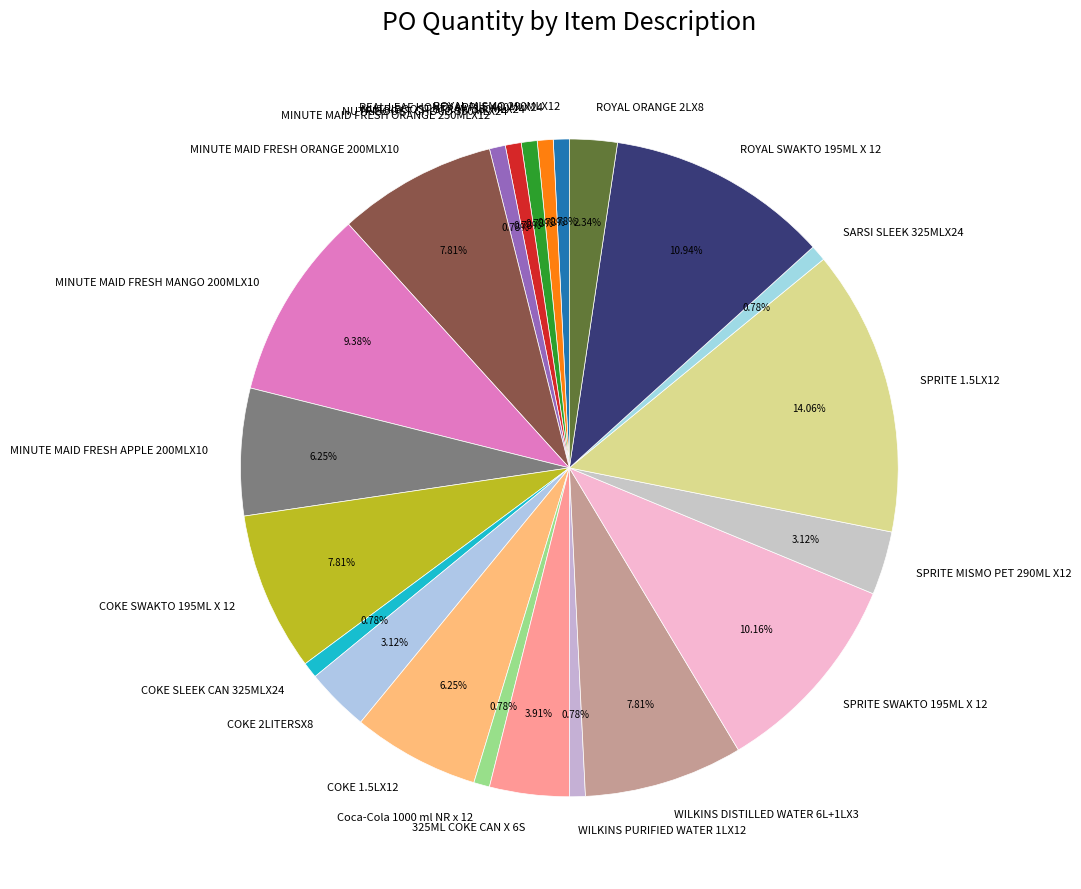

What is the ratio of the value at Coca-Cola 1000 ml NR x 12 to the value at MINUTE MAID FRESH ORANGE 250MLX12?

1.0